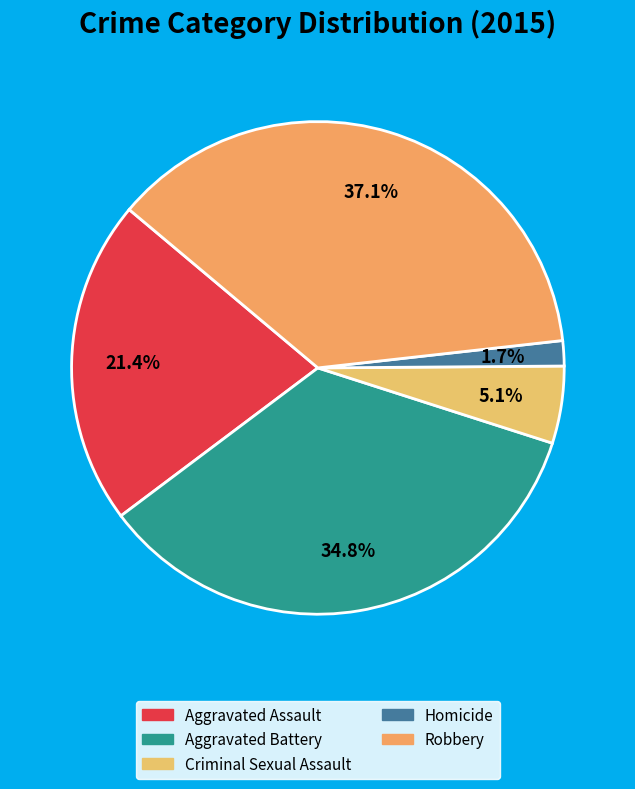

Which category has the biggest portion of the pie?

Robbery